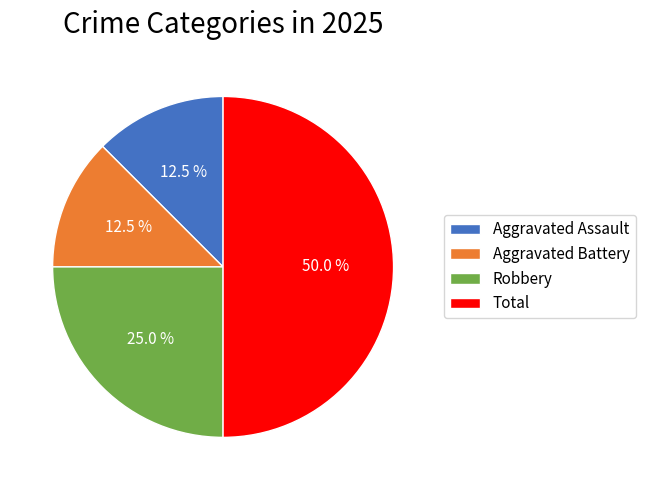

Which has a higher value, Aggravated Battery or Total?

Total